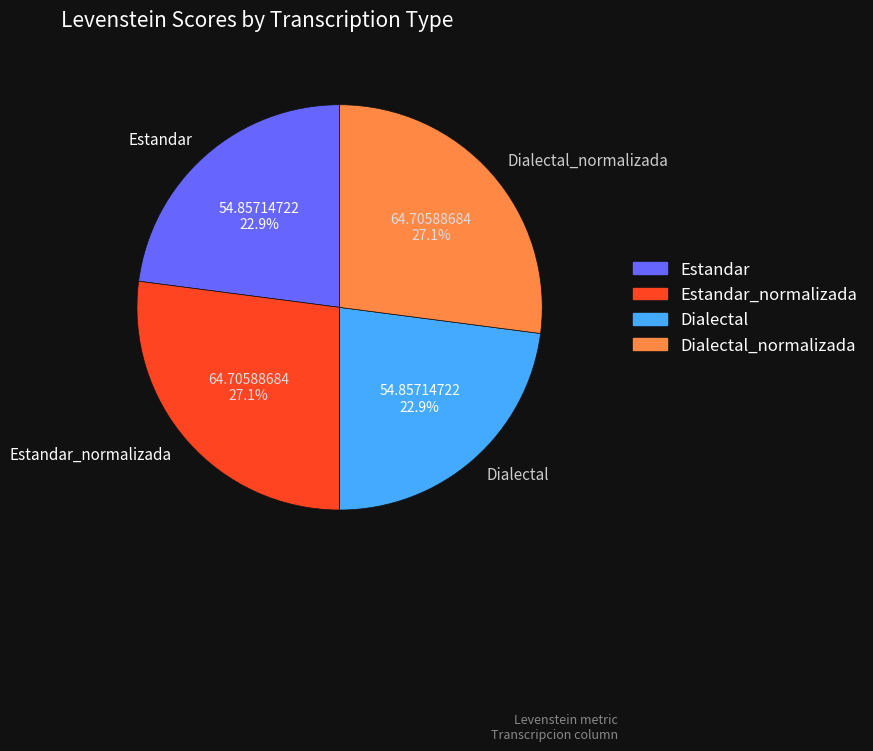

What is the ratio of the value at Dialectal_normalizada to the value at Estandar_normalizada?

1.0